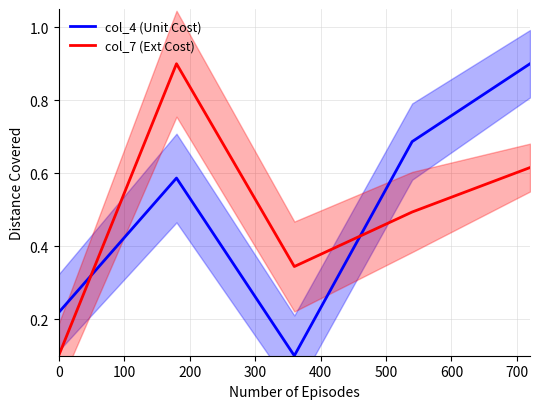

What is the value of the col_7 (Ext Cost) point at the 3rd from the left?

0.3